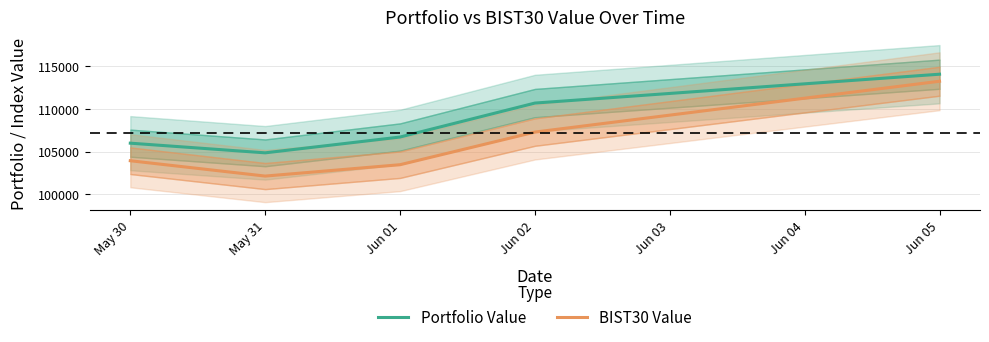

What value does the BIST30 Value series have at Jun 01?

103465.2